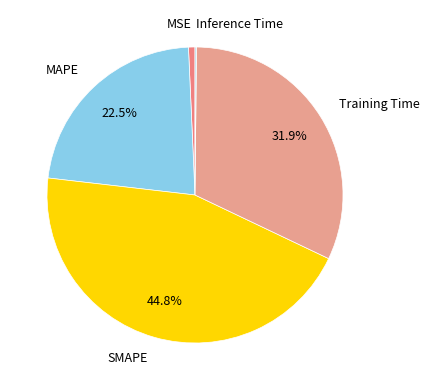

Which has a higher value, SMAPE or MAPE?

SMAPE